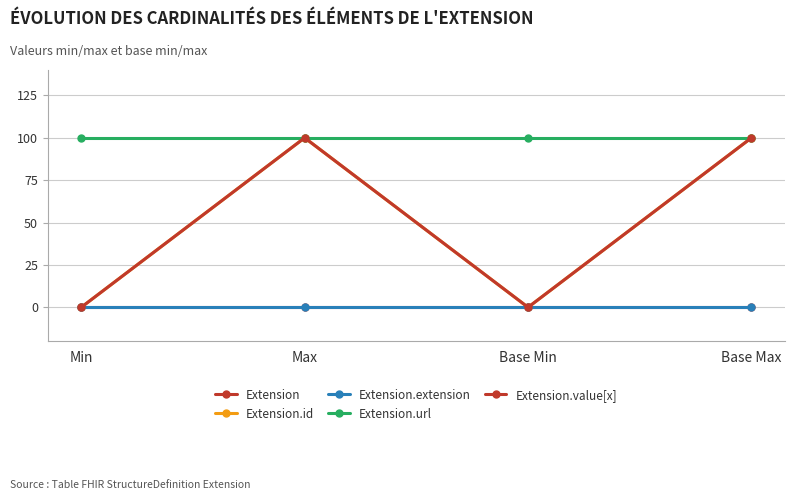

At which label is Extension.url closest to 100?

Min